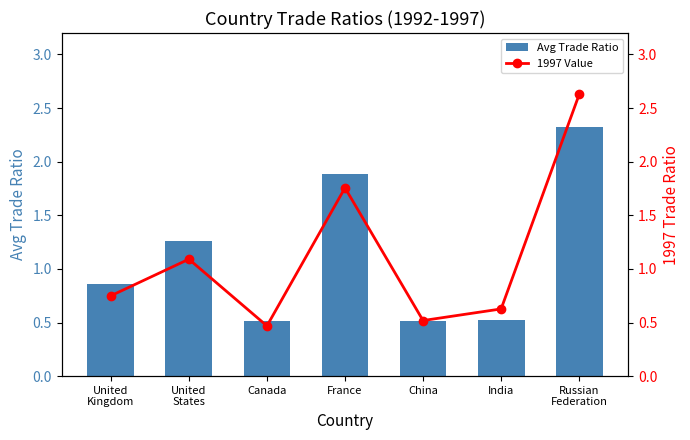

What is the average value of the Avg Trade Ratio series?

1.1